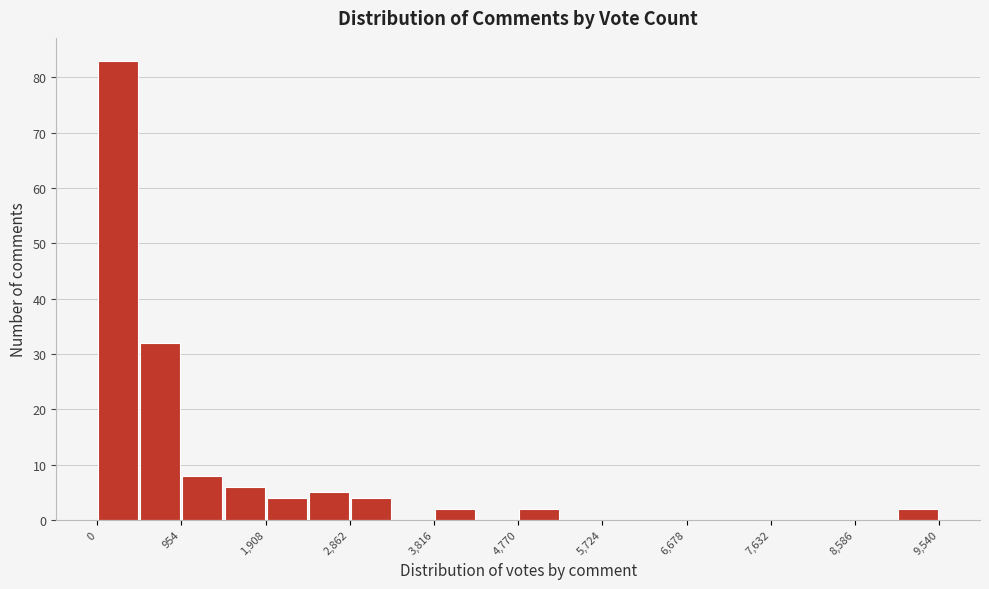

What is the height of the bar covering 1900 to 2400 on the x-axis? Neither the bar edges nor the heights are printed on the chart, so give them approximately, as read against the axes.

4